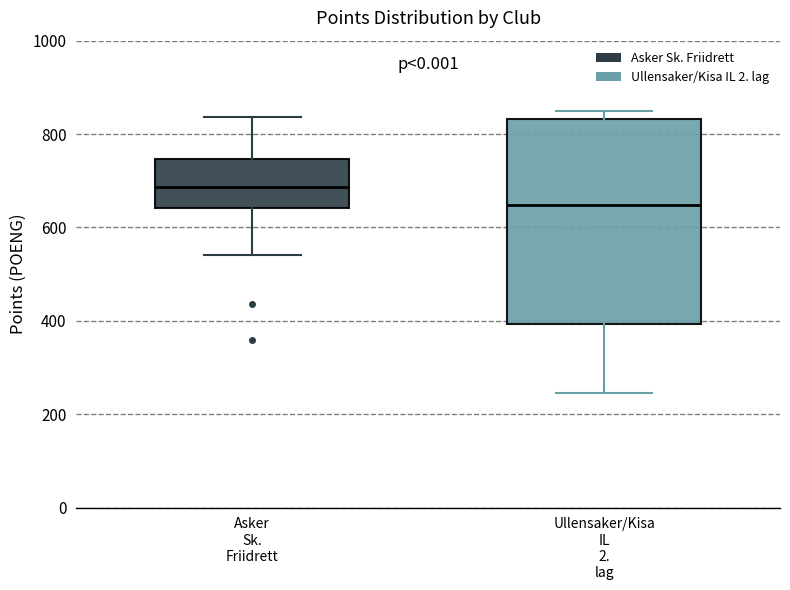

Which box's median line is the highest?

Asker Sk. Friidrett